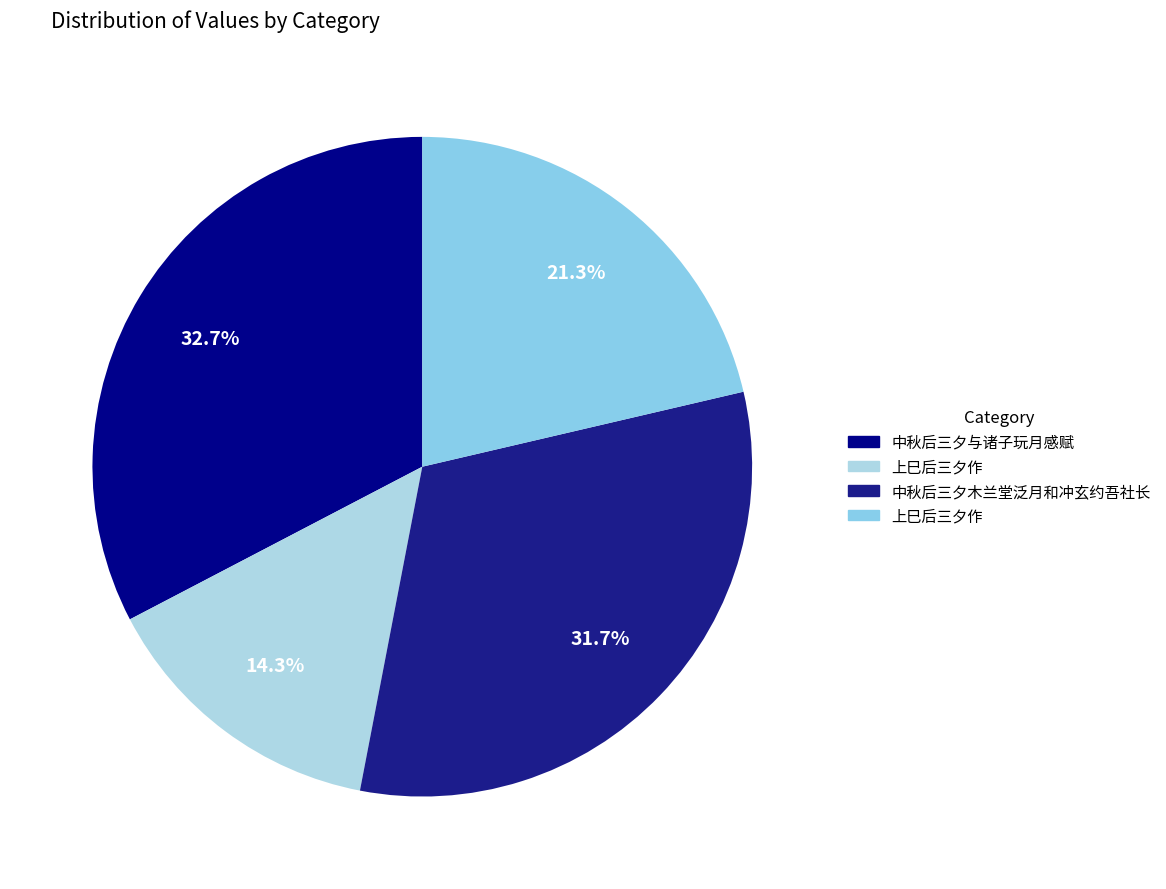

Does any single category account for the majority?

No